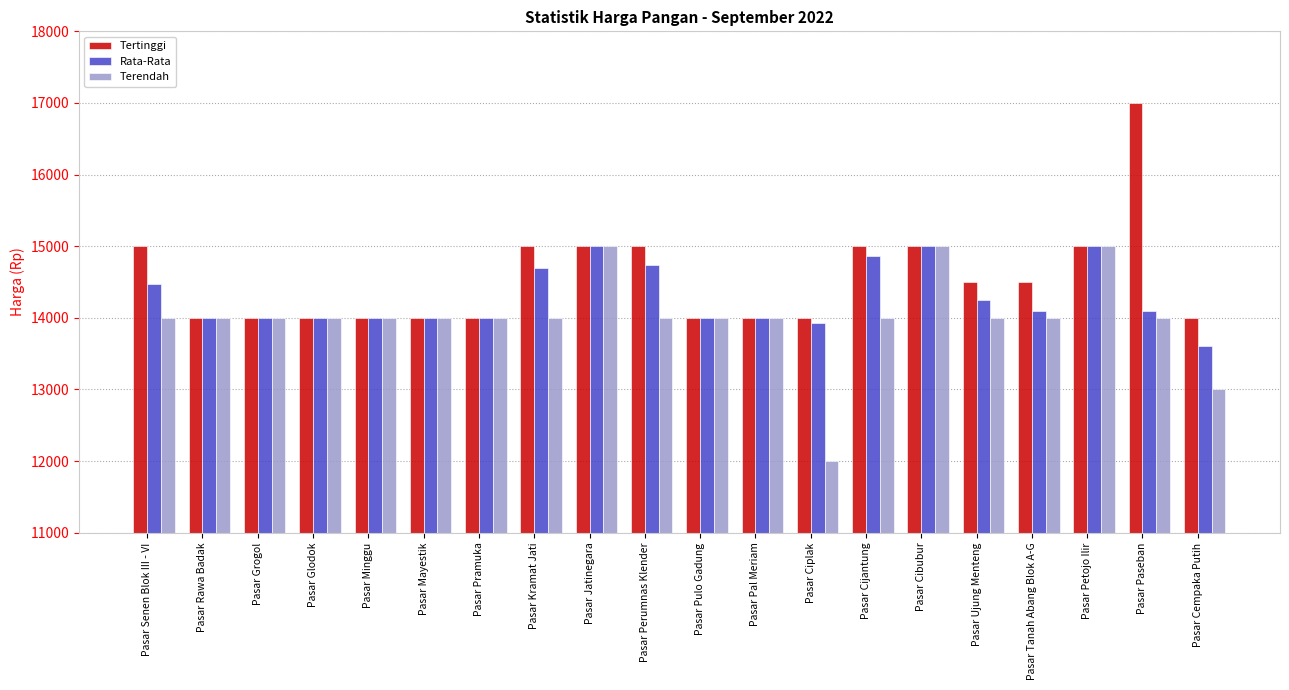

Is the value of Tertinggi at Pasar Tanah Abang Blok A-G greater than the value of Rata-Rata at Pasar Kramat Jati?

No